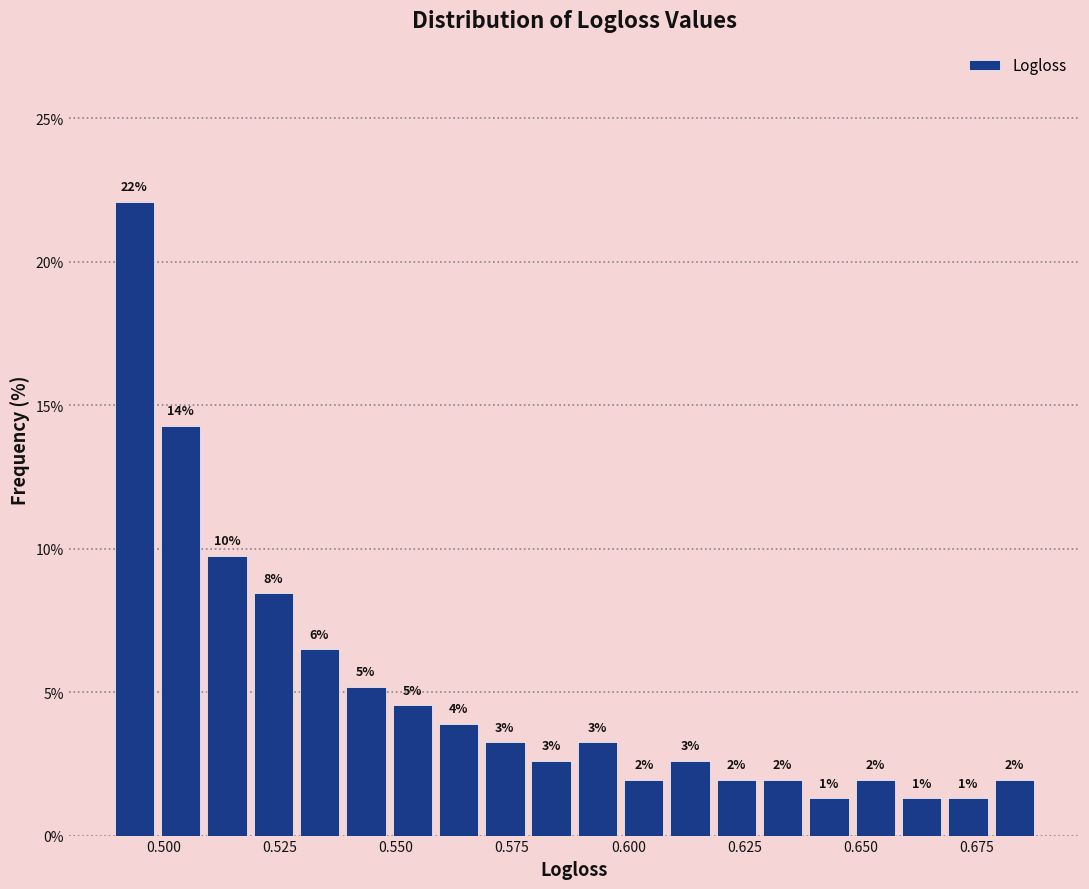

Read against the x-axis, roughly where is the centre of the tallest bar?

0.495